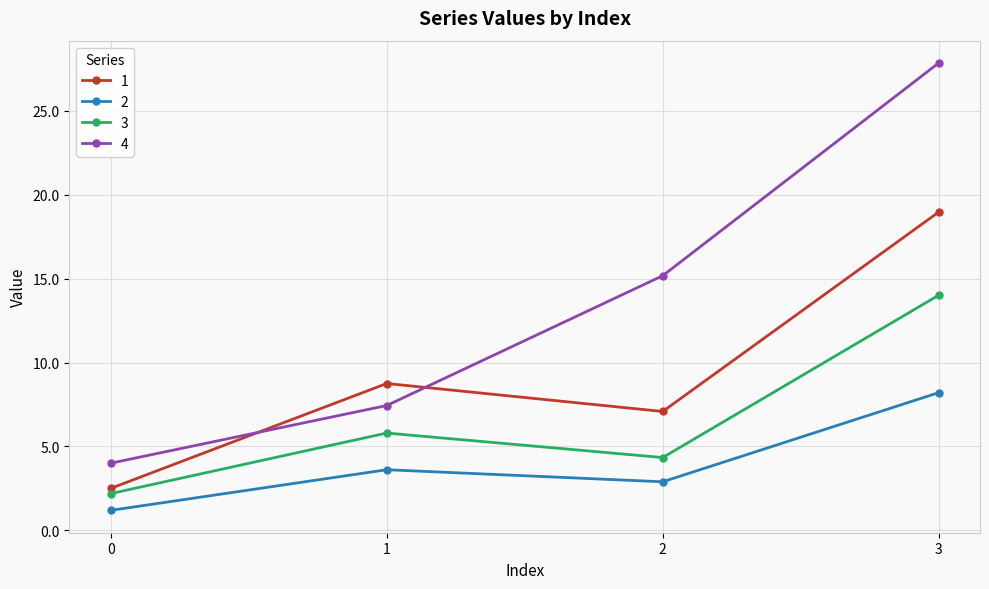

Reading right to left, what are all the values shown in this chart?

1: 3=19.0	2=7.1	1=8.8	0=2.5
2: 3=8.2	2=2.9	1=3.6	0=1.2
3: 3=14.0	2=4.3	1=5.8	0=2.2
4: 3=27.9	2=15.2	1=7.4	0=4.0